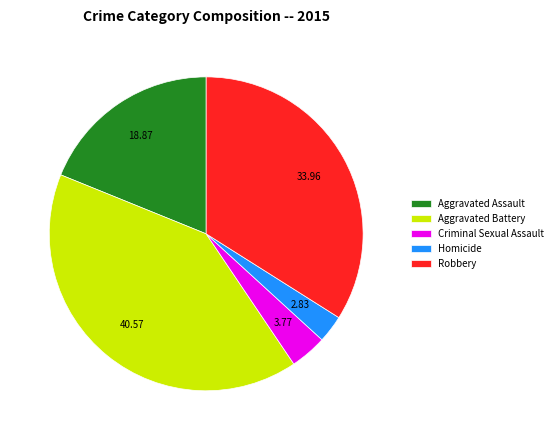

Count the number of slices in the pie.

5